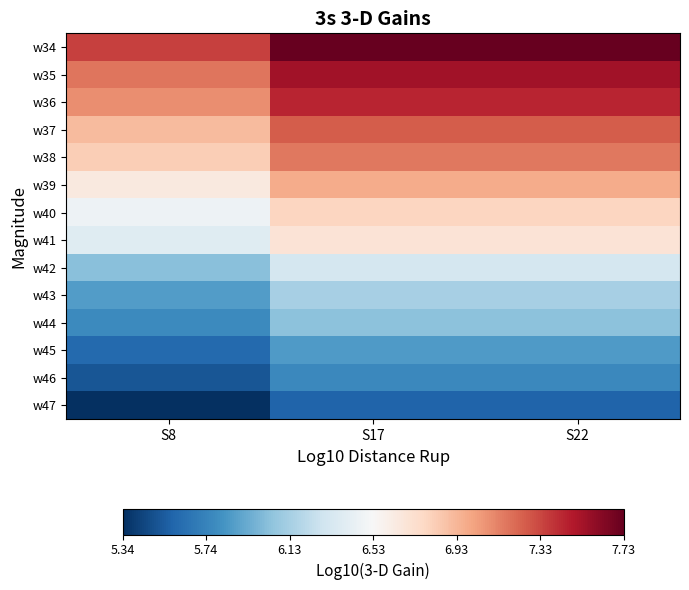

Rank the series at S8 from highest to lowest value.

w34, w35, w36, w37, w38, w39, w40, w41, w42, w43, w44, w45, w46, w47